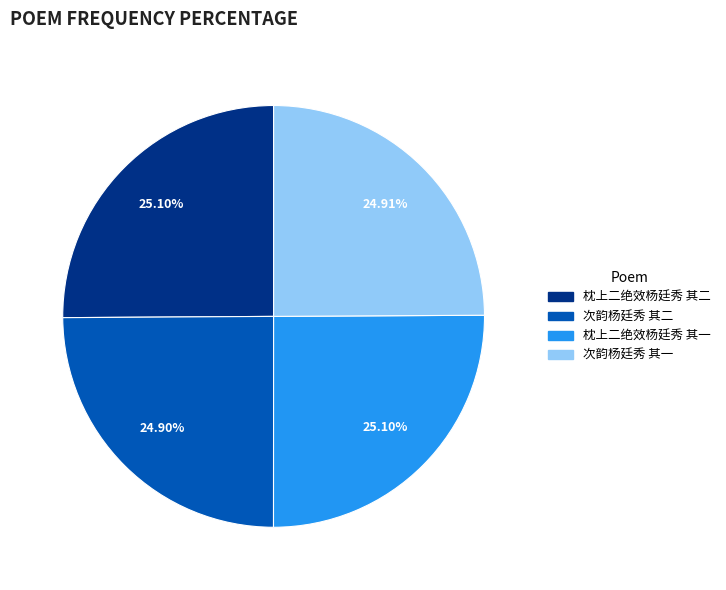

Is there a majority slice in this chart?

No